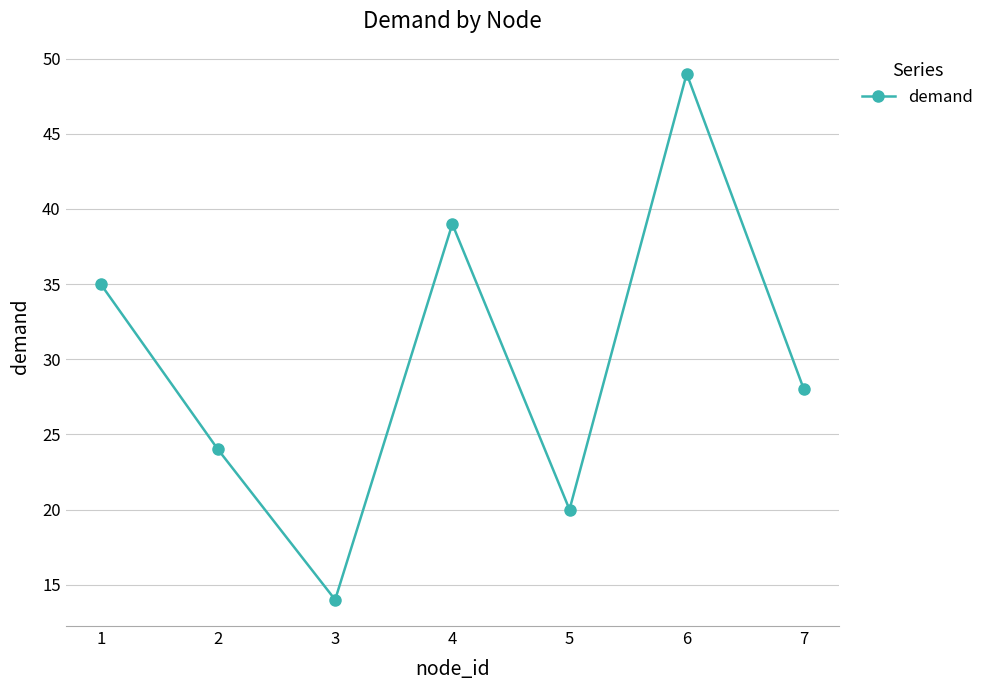

List the labels in order of value, largest first.

6, 4, 1, 7, 2, 5, 3